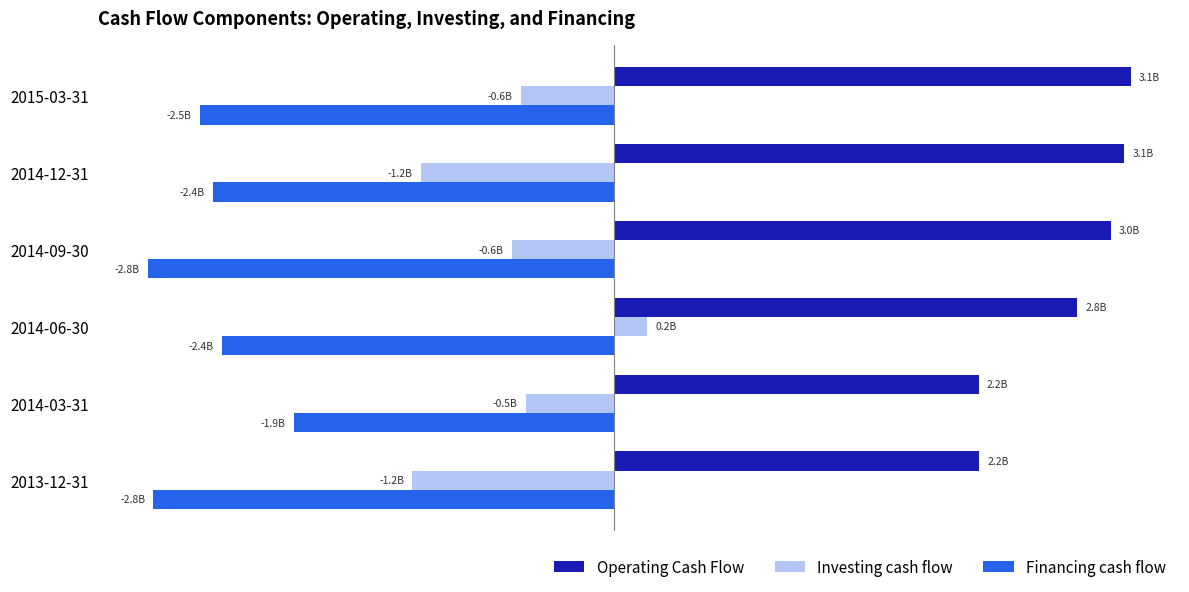

What are all the series names shown in the legend?

Operating Cash Flow, Investing cash flow, Financing cash flow